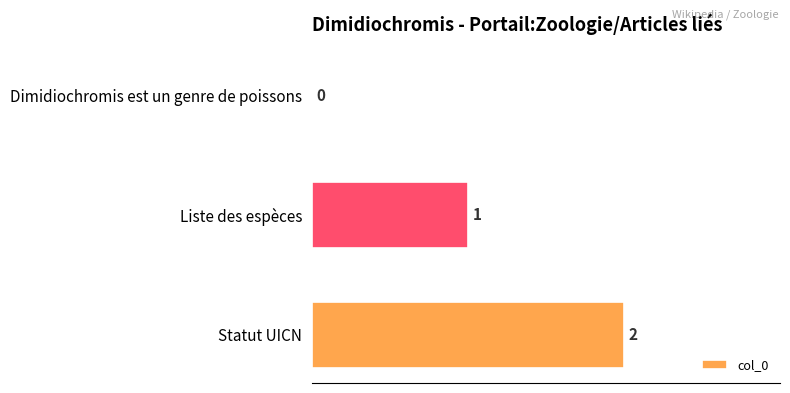

What is the sum of all values?

3